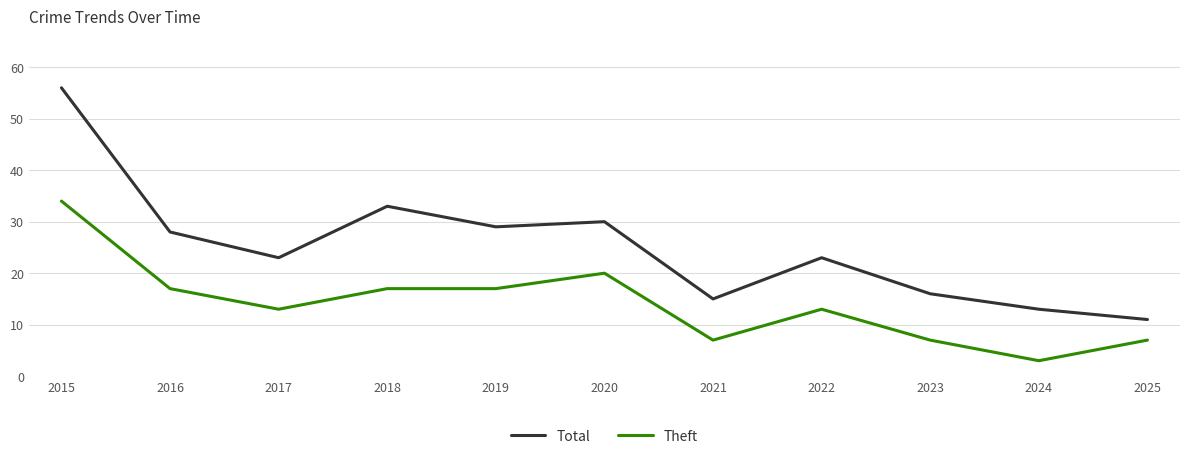

The Theft series shows 3 at 2024. True or false?

True